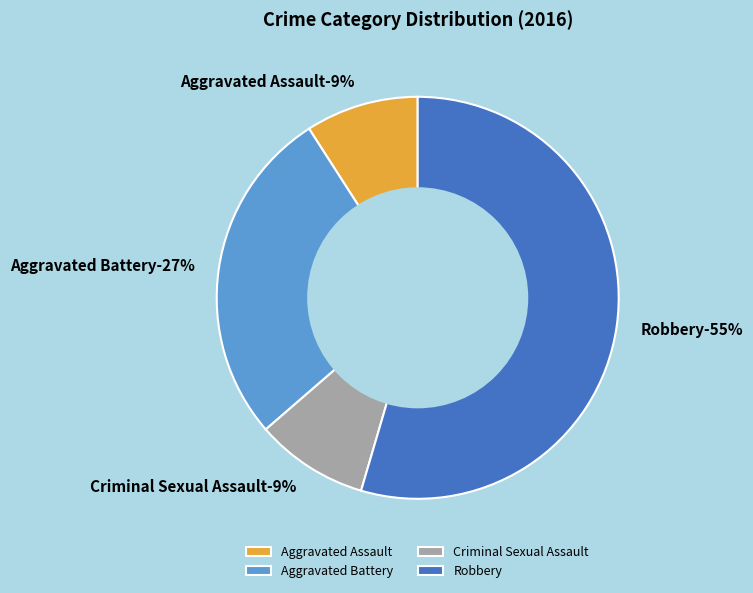

What is the total percentage of Aggravated Battery and Robbery?

81.8%